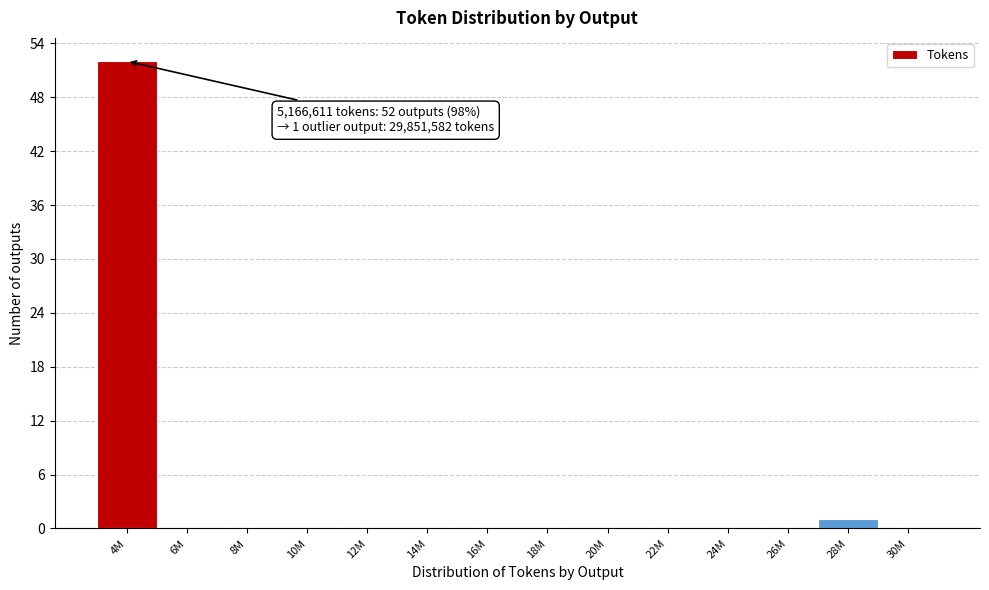

Reading left to right, what are all the values shown in this chart?

4M=52	6M=0	8M=0	10M=0	12M=0	14M=0	16M=0	18M=0	20M=0	22M=0	24M=0	26M=0	28M=1	30M=0